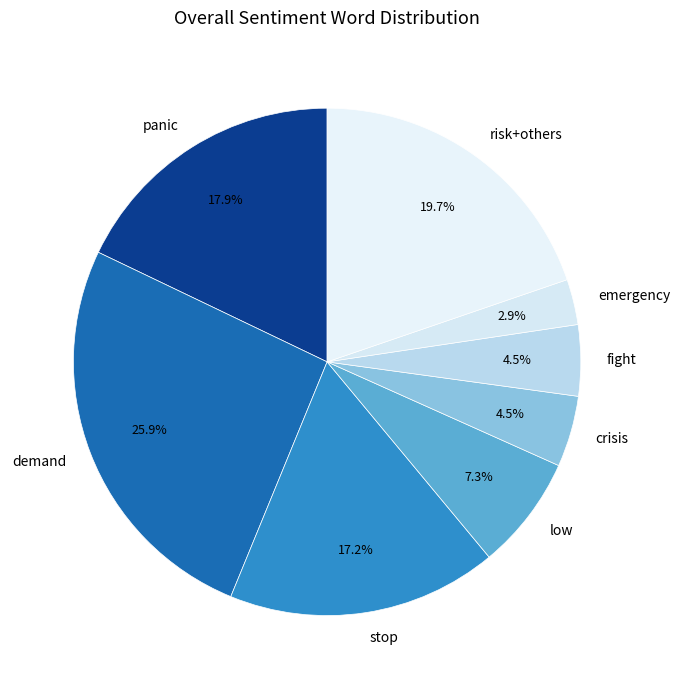

What is the ratio of the value at fight to the value at panic?

0.3